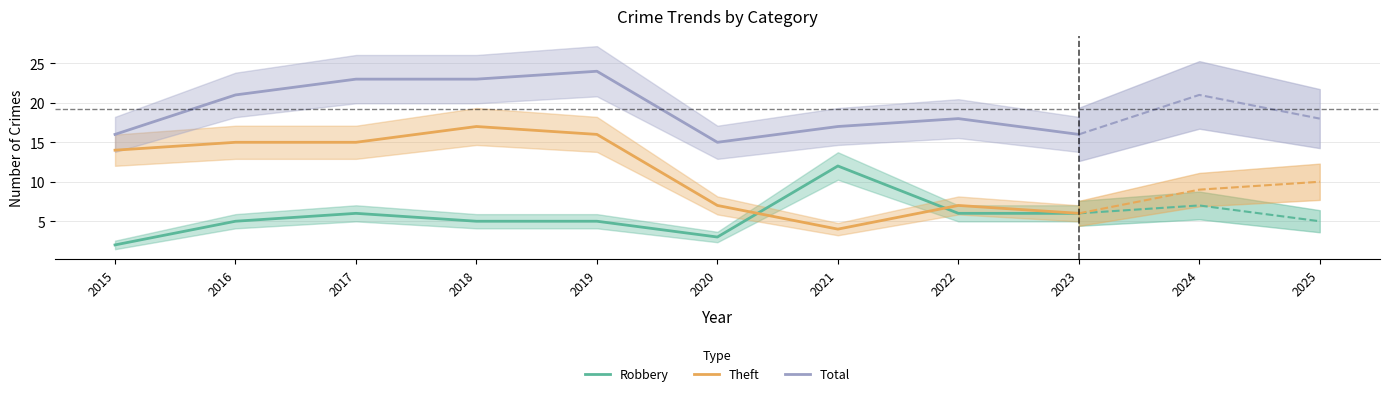

Which series has the largest range (max minus min)?

Theft